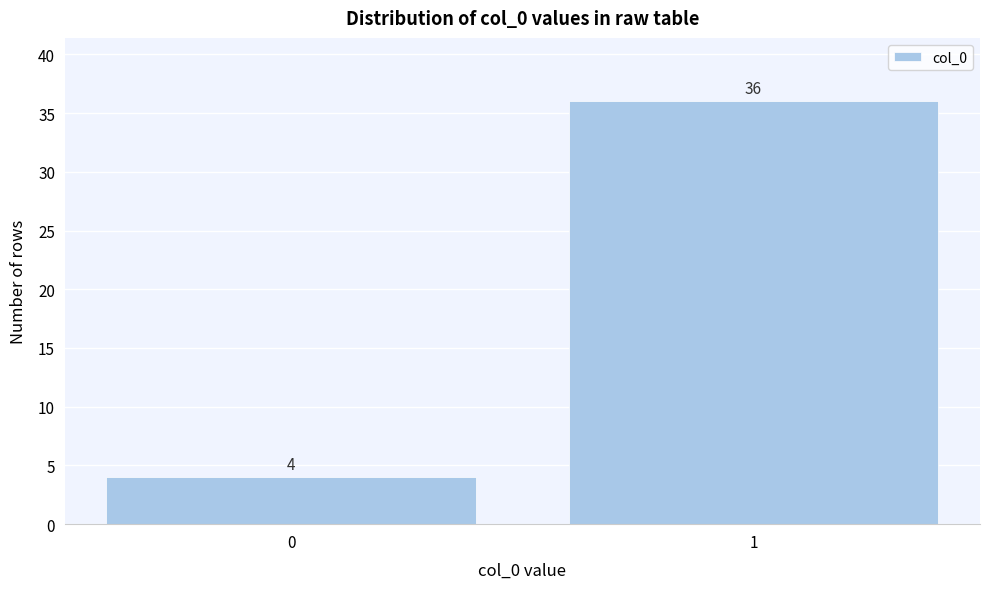

Reading left to right, what are all the values shown in this chart?

4	36